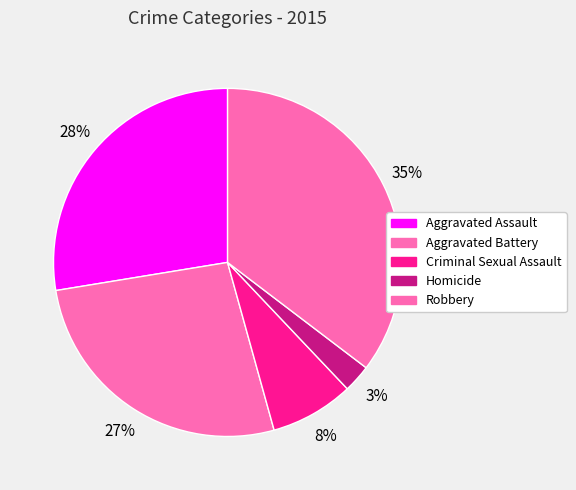

Which slice is the largest?

Robbery